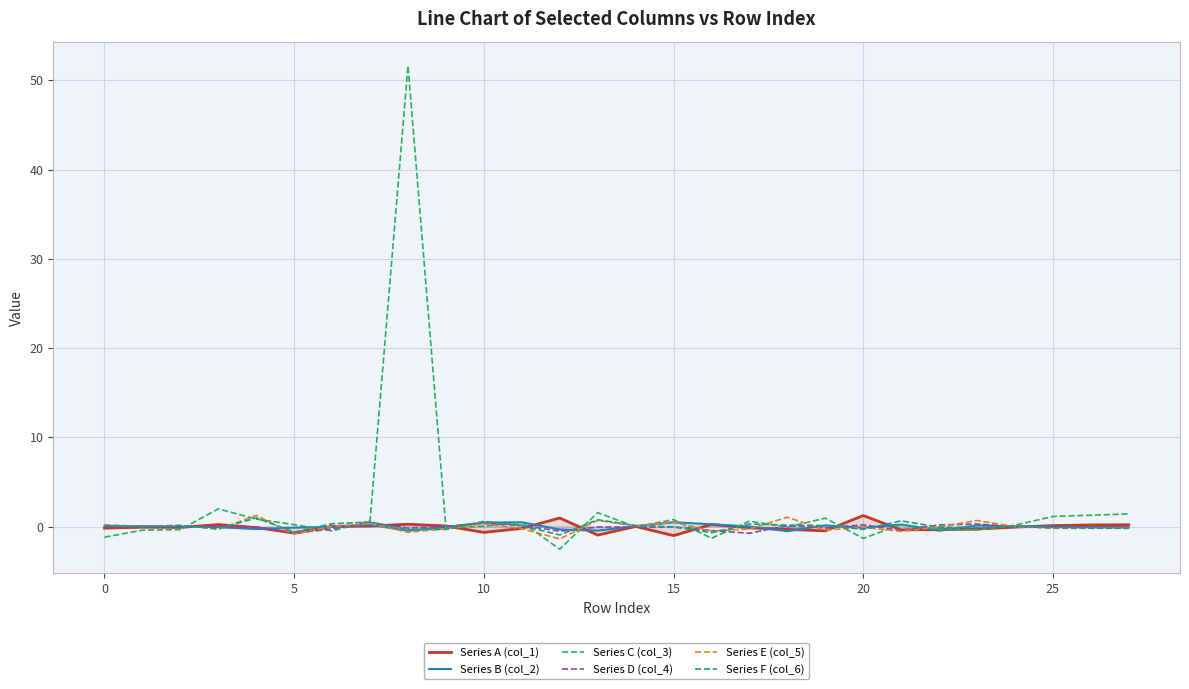

What is the smallest value displayed?

-2.5